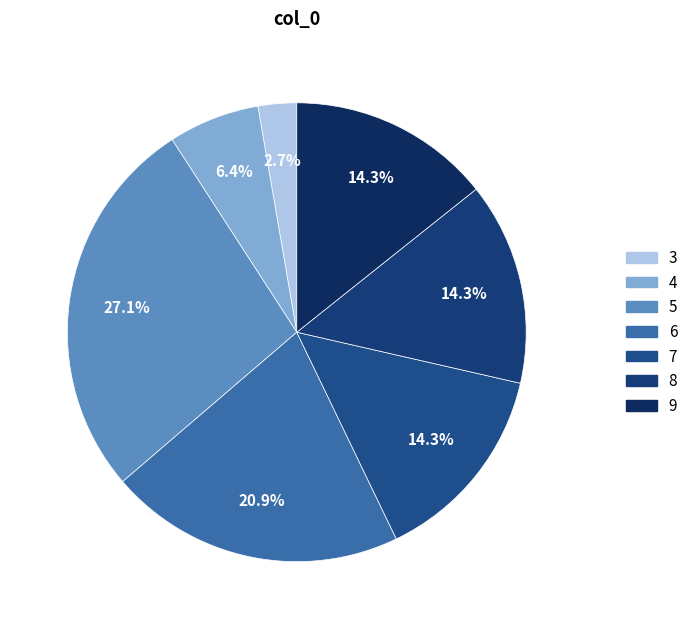

What percentage do 5 and 8 together represent?

41.4%